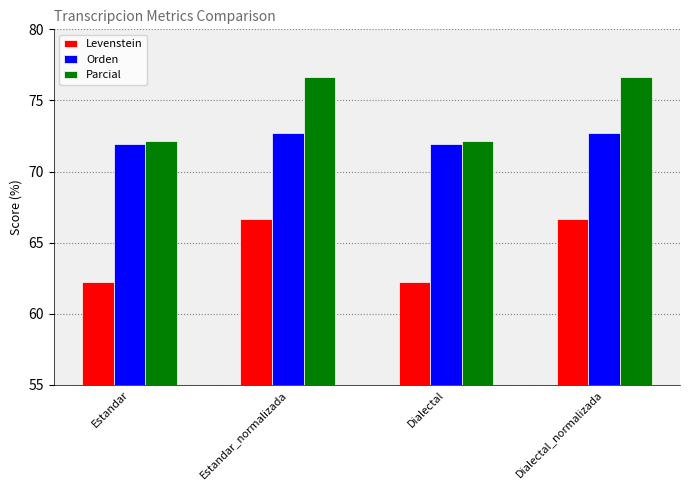

Which series changed the most between Dialectal and Dialectal_normalizada?

Parcial